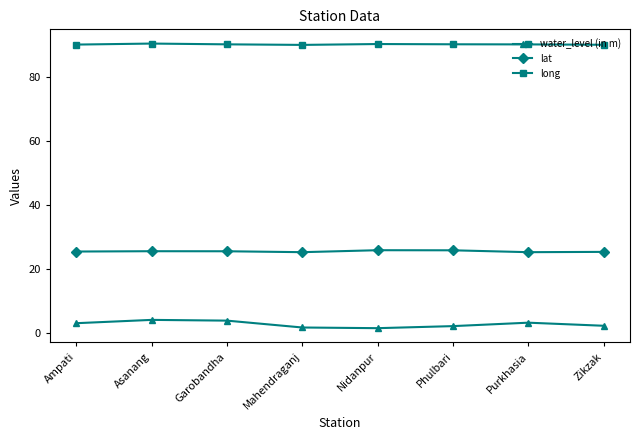

List the series in order of their peak value, lowest first.

water_level (in m), lat, long